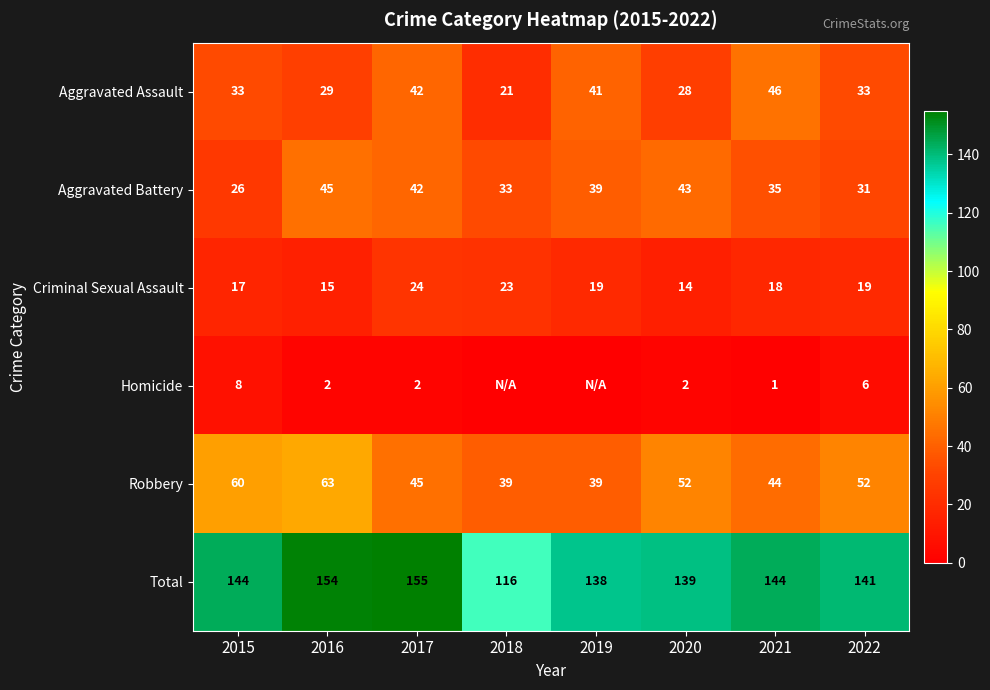

Between 2015 and 2017, which series saw the biggest shift?

Aggravated Battery